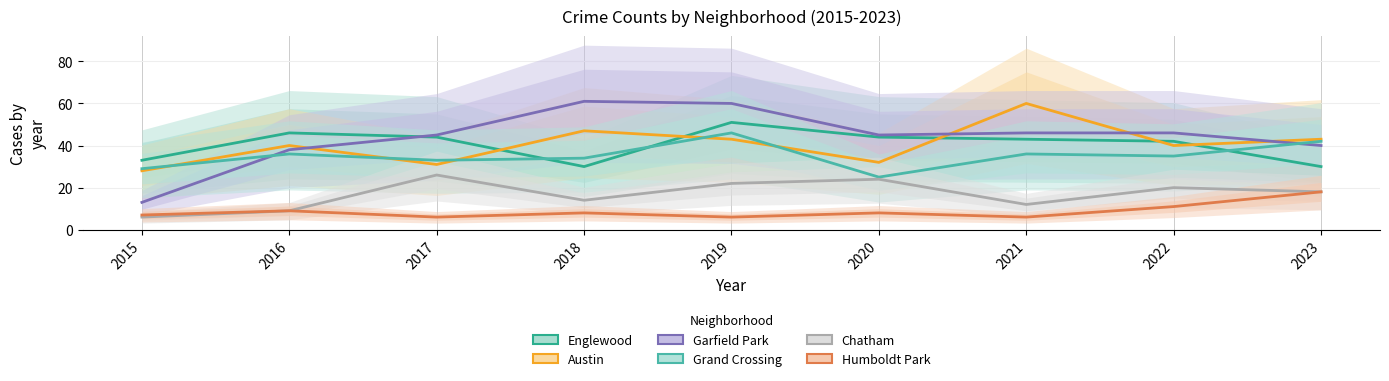

Between 2015 and 2018, which is larger?

2015